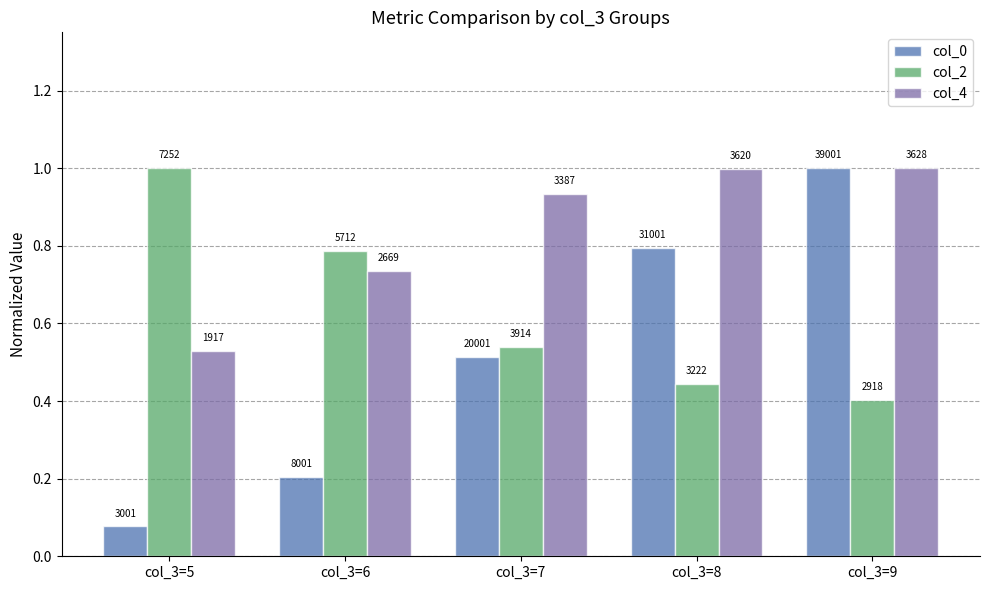

How many groups of bars are there?

5